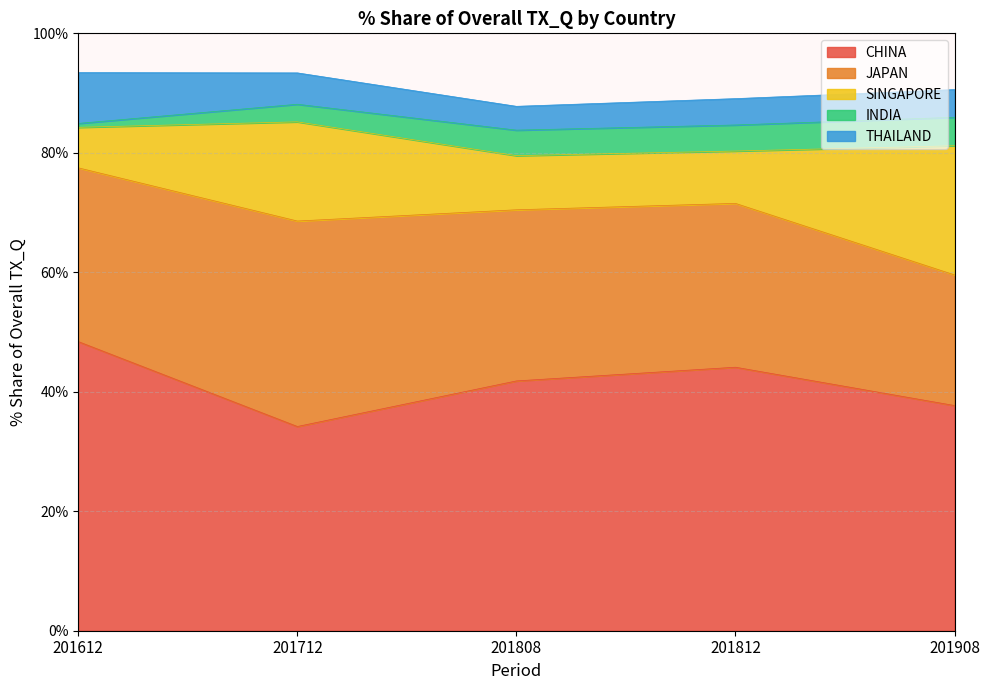

Where does the CHINA series first go above 41?

201612